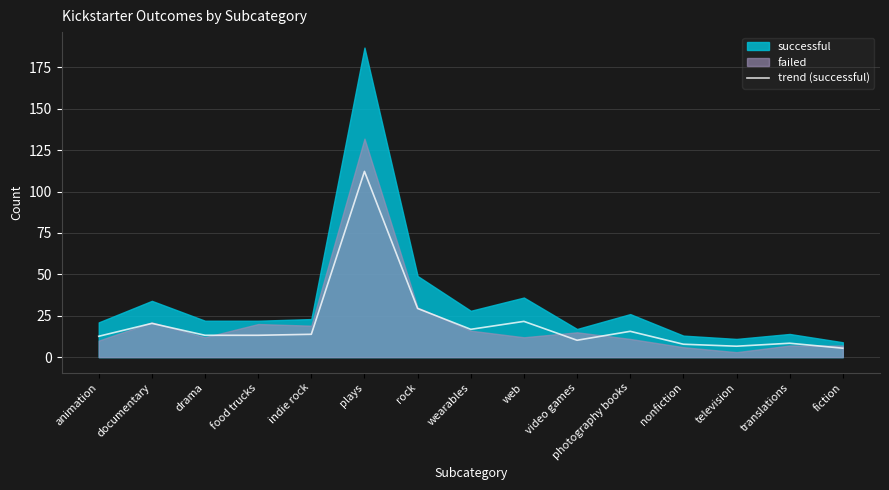

Approximately how many times larger is the value at translations compared to wearables?

0.5